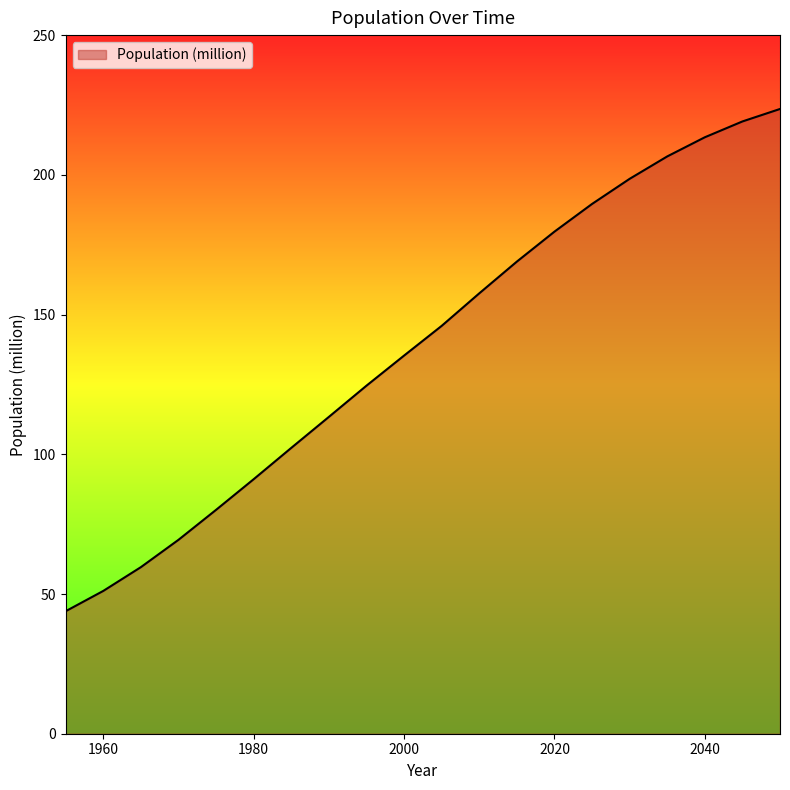

What is the maximum value shown in the chart?

223.6